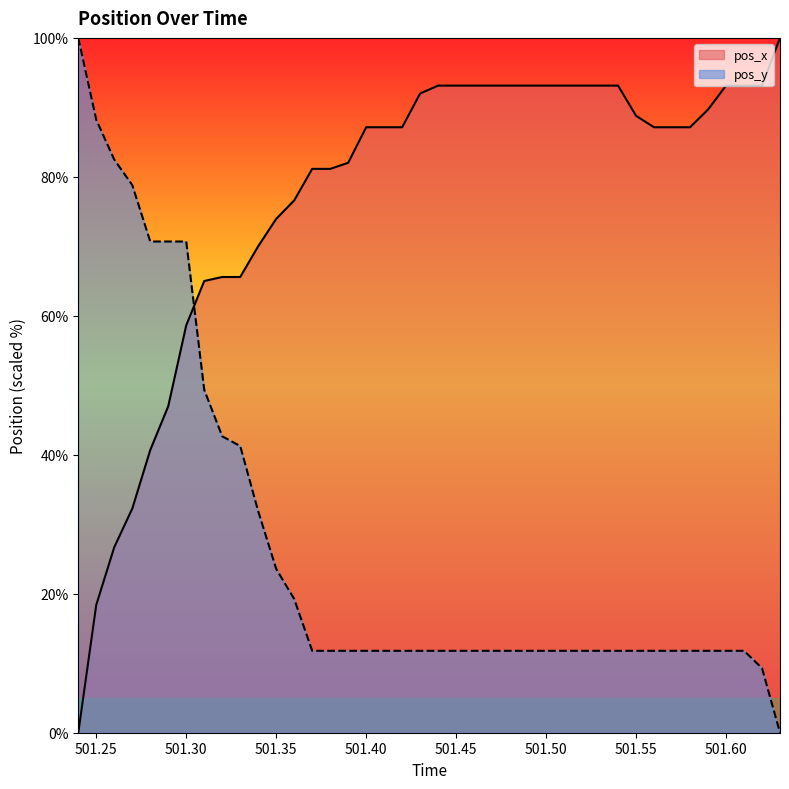

At which label does pos_y first exceed 11?

501.24